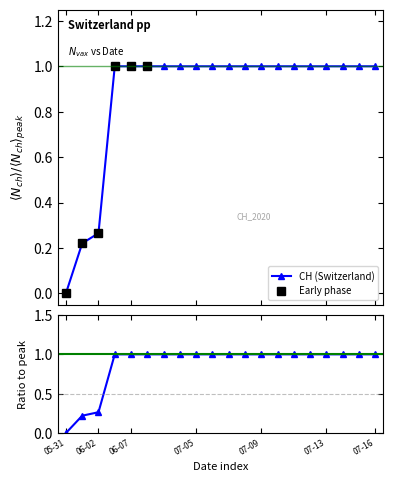

What is the value of the CH (Switzerland) point at the 6th from the left?

1.0